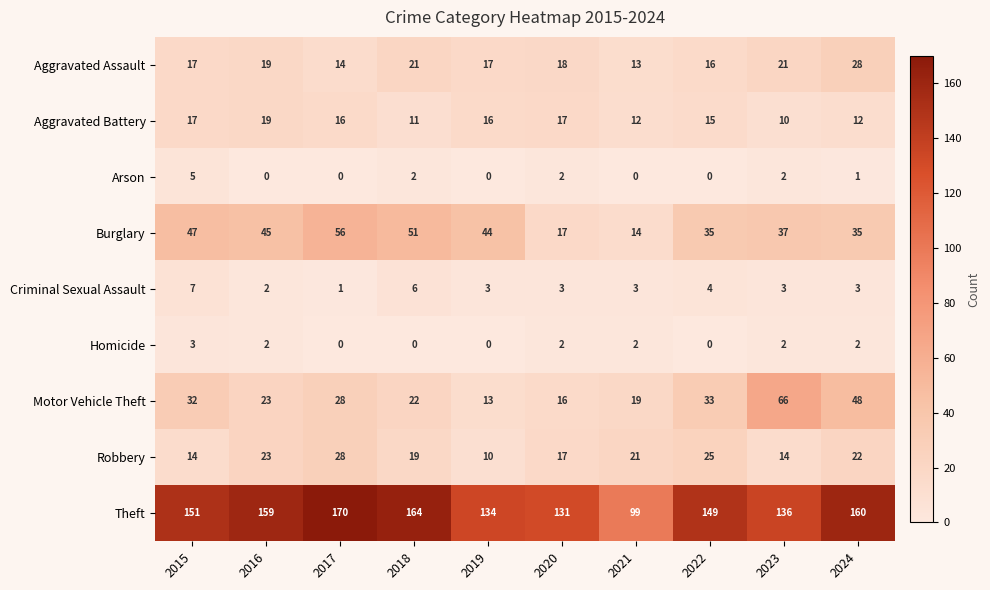

At which category is the sum across all series the highest?

2017